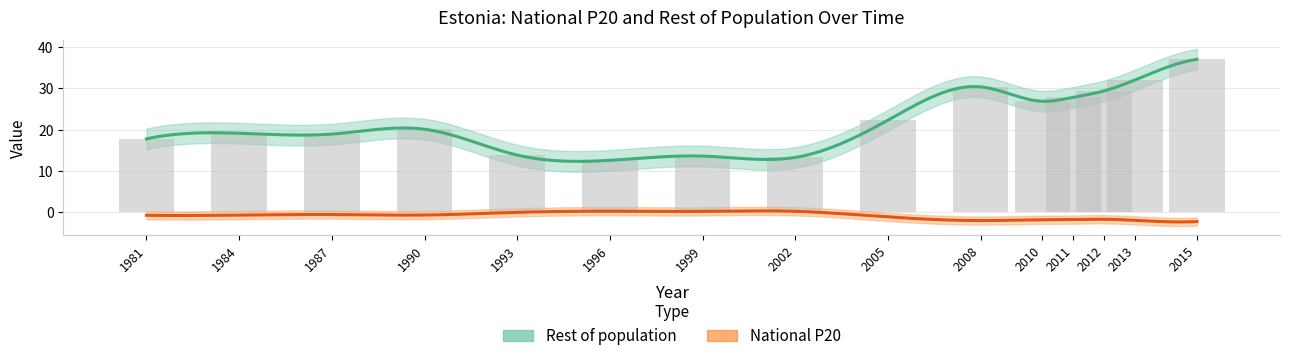

What position from the right is 2010?

5